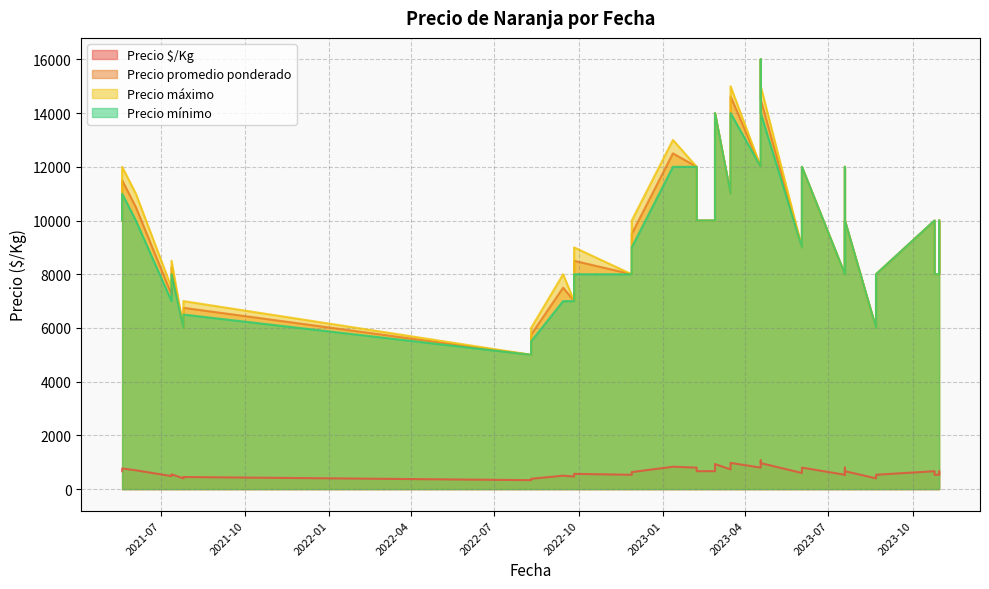

Which category has the lowest value across all series?

2022-08-10